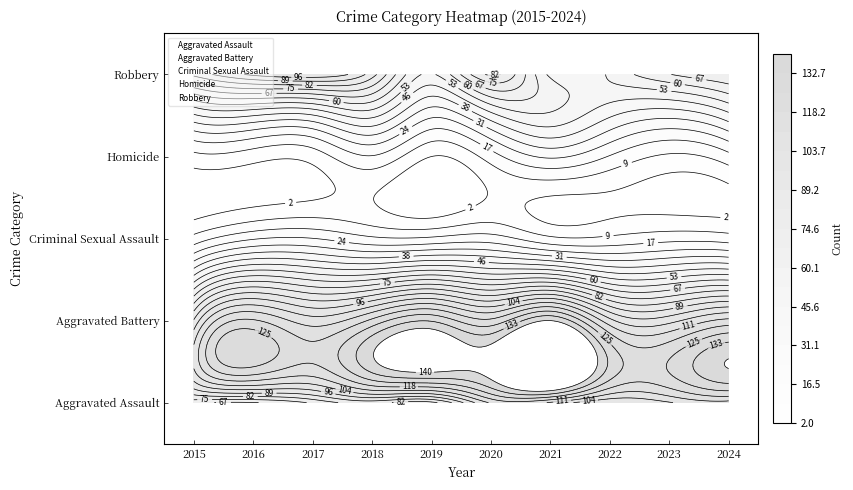

How many data points does each series have?

10